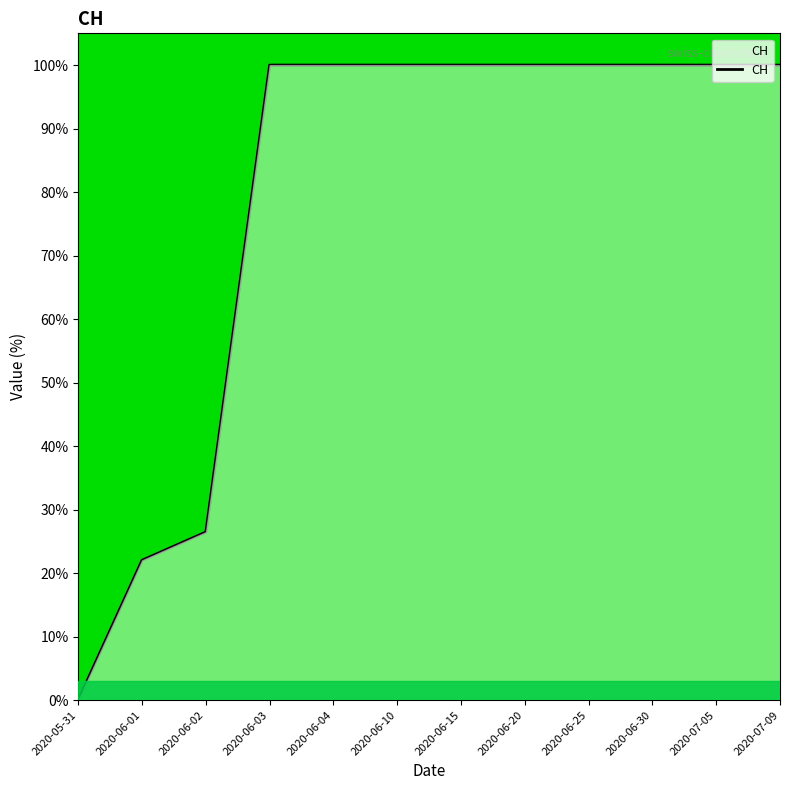

Is it true that the value at 2020-07-09 is 1.0?

True